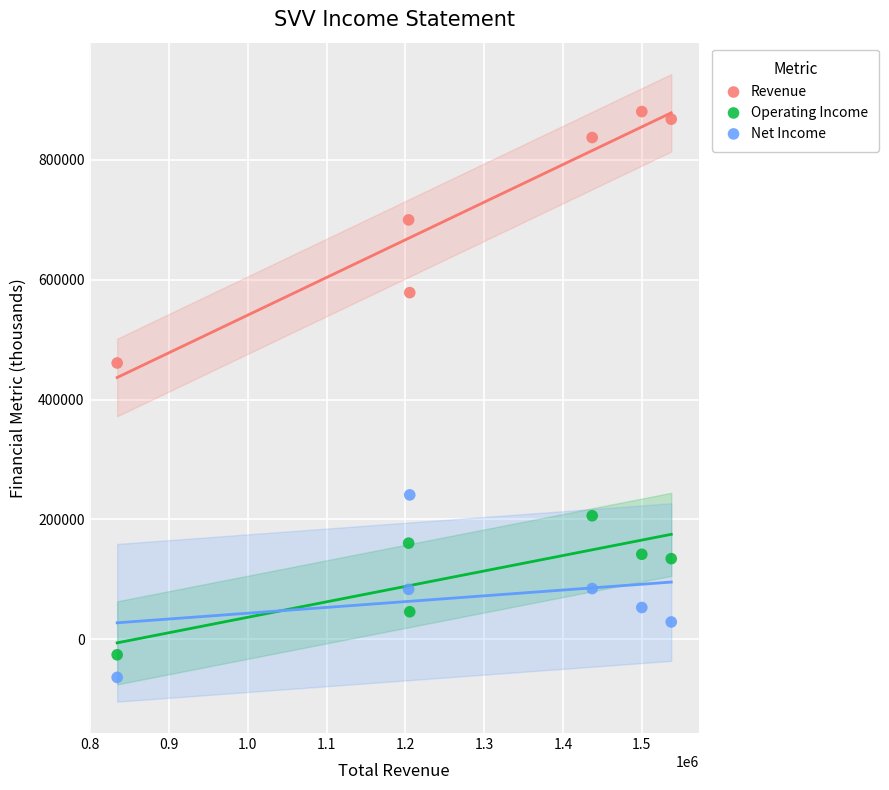

What are all the series names shown in the legend?

Revenue, Operating Income, Net Income